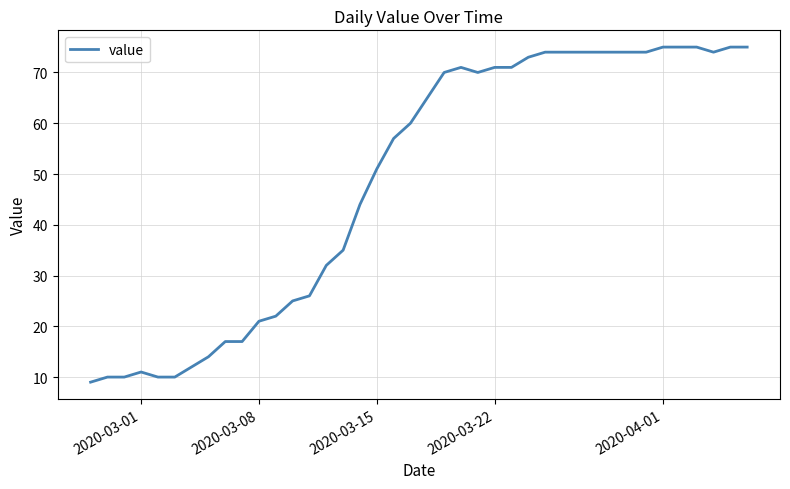

What is the difference between the maximum and minimum values?

66